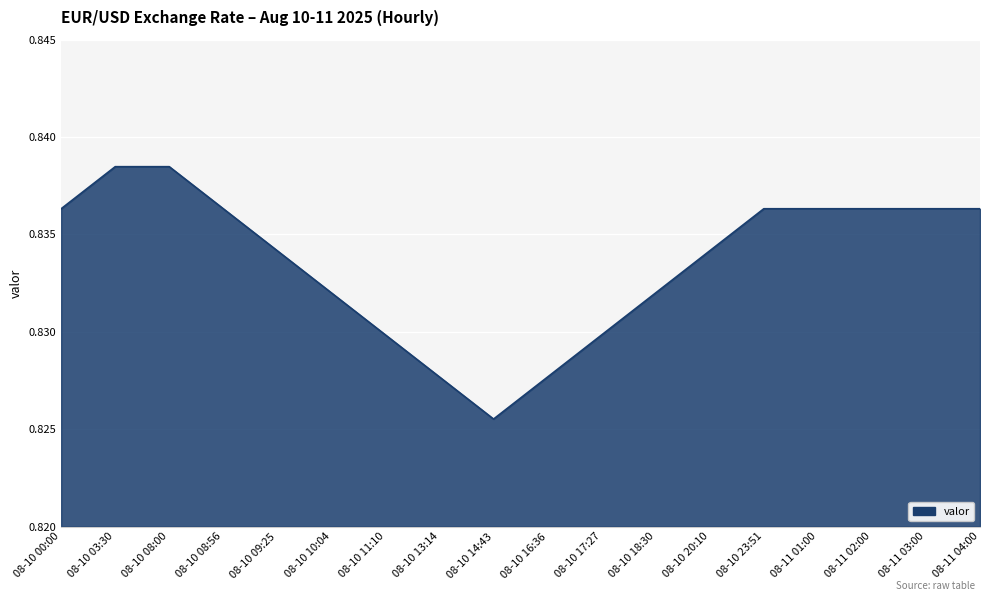

What position from the left is 08-11 02:00?

16